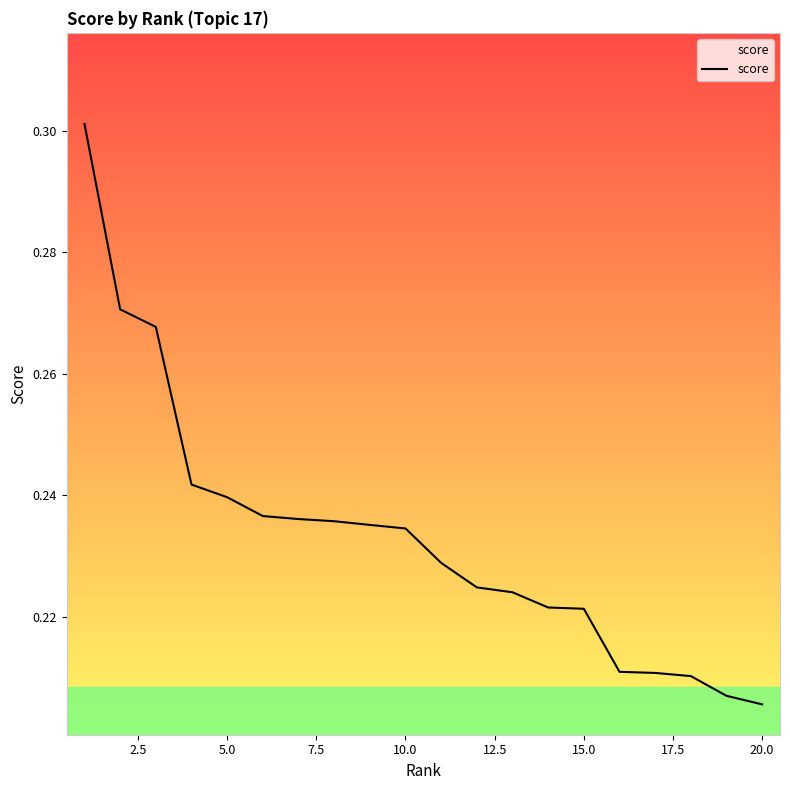

What is the minimum value shown in the chart?

0.2